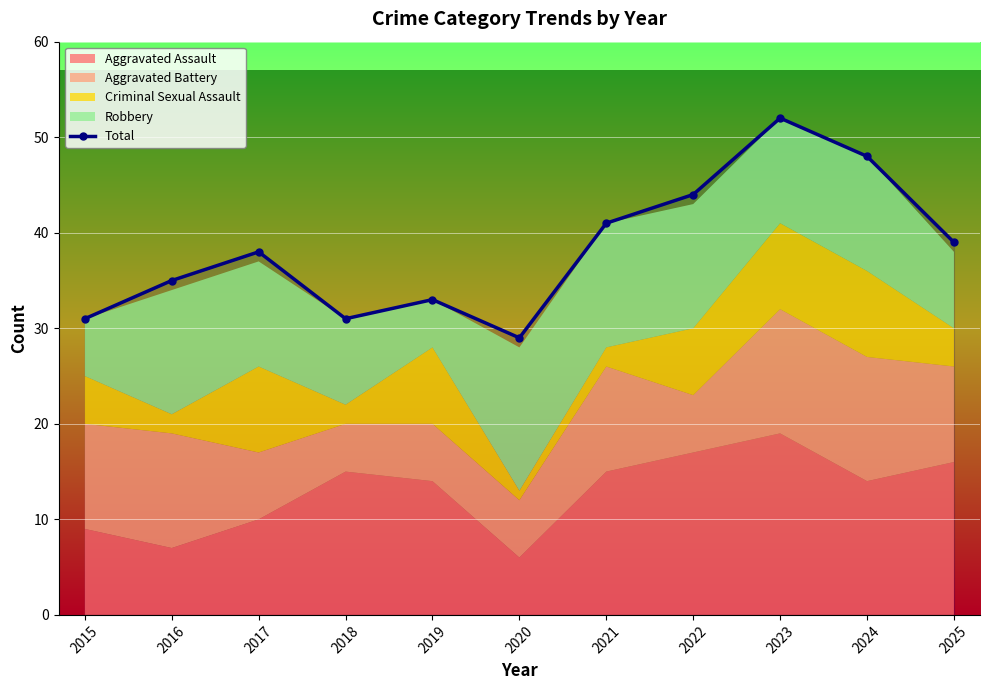

Reading left to right, transcribe all the data shown in this chart.

31	35	38	31	33	29	41	44	52	48	39